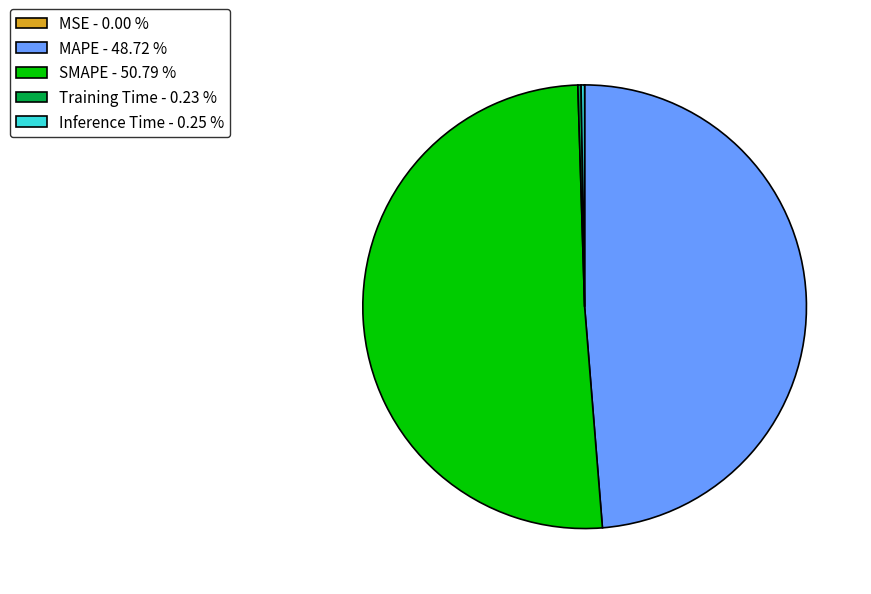

Approximately how many times larger is the value at MAPE - 48.72 % compared to SMAPE - 50.79 %?

1.0